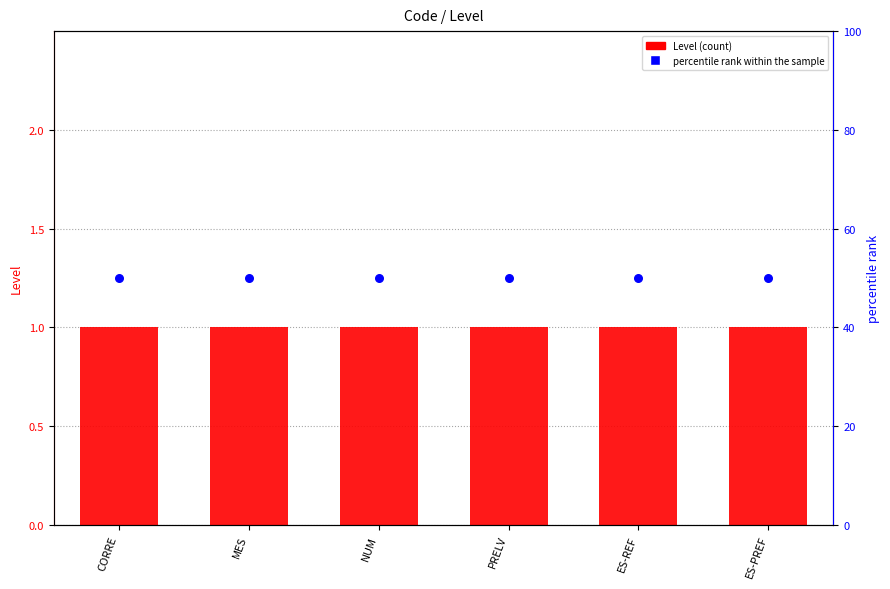

What are all the series names shown in the legend?

Level, percentile rank within the sample